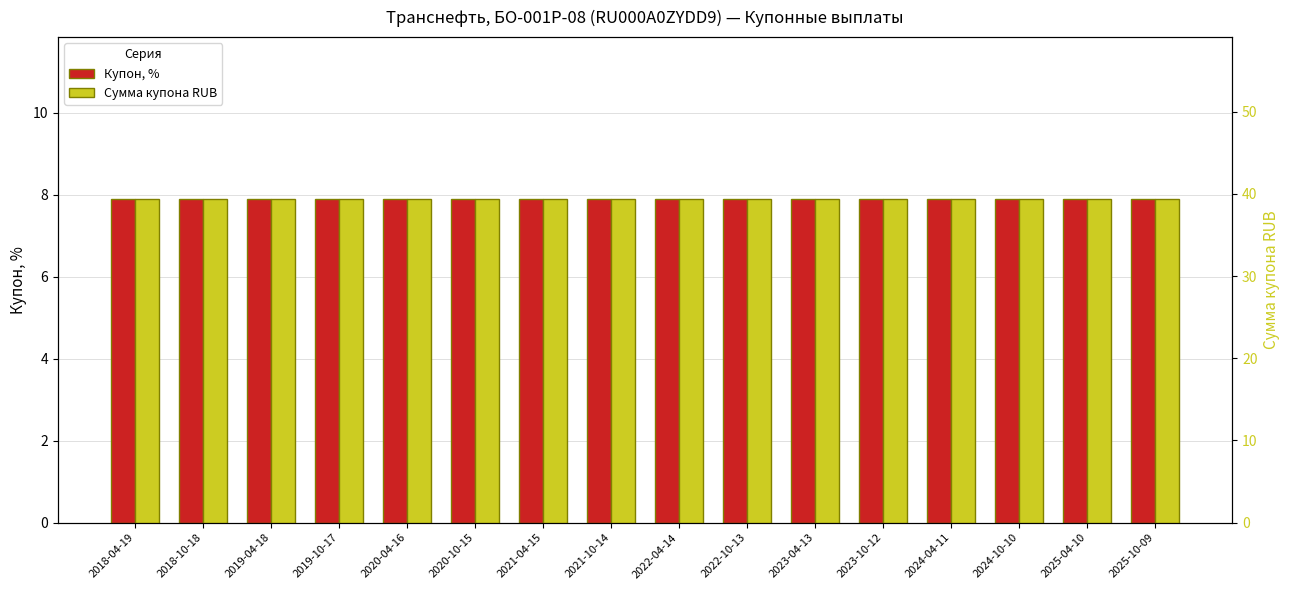

Reading left to right, extract all data points from this chart.

Купон, %: 7.9	7.9	7.9	7.9	7.9	7.9	7.9	7.9	7.9	7.9	7.9	7.9	7.9	7.9	7.9	7.9
Сумма купона RUB: 39.4	39.4	39.4	39.4	39.4	39.4	39.4	39.4	39.4	39.4	39.4	39.4	39.4	39.4	39.4	39.4